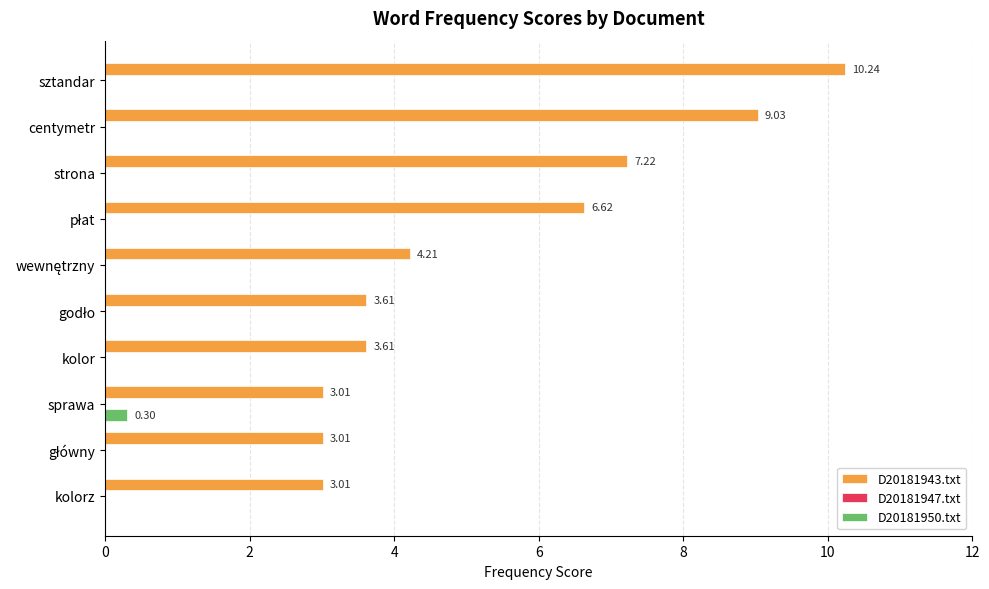

What is the sum of all D20181950.txt values?

0.3